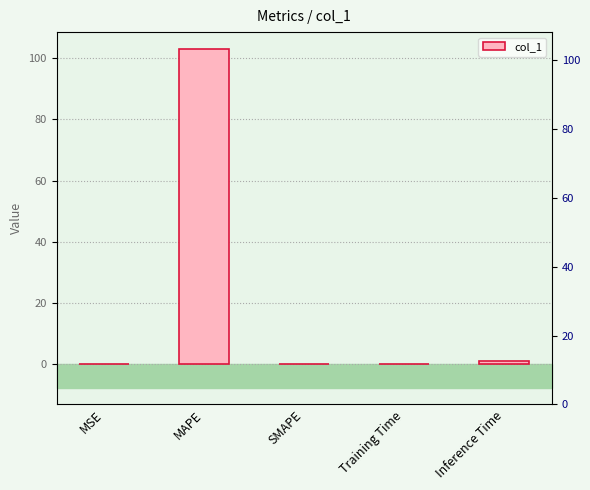

Which category has the highest value across all series?

MAPE